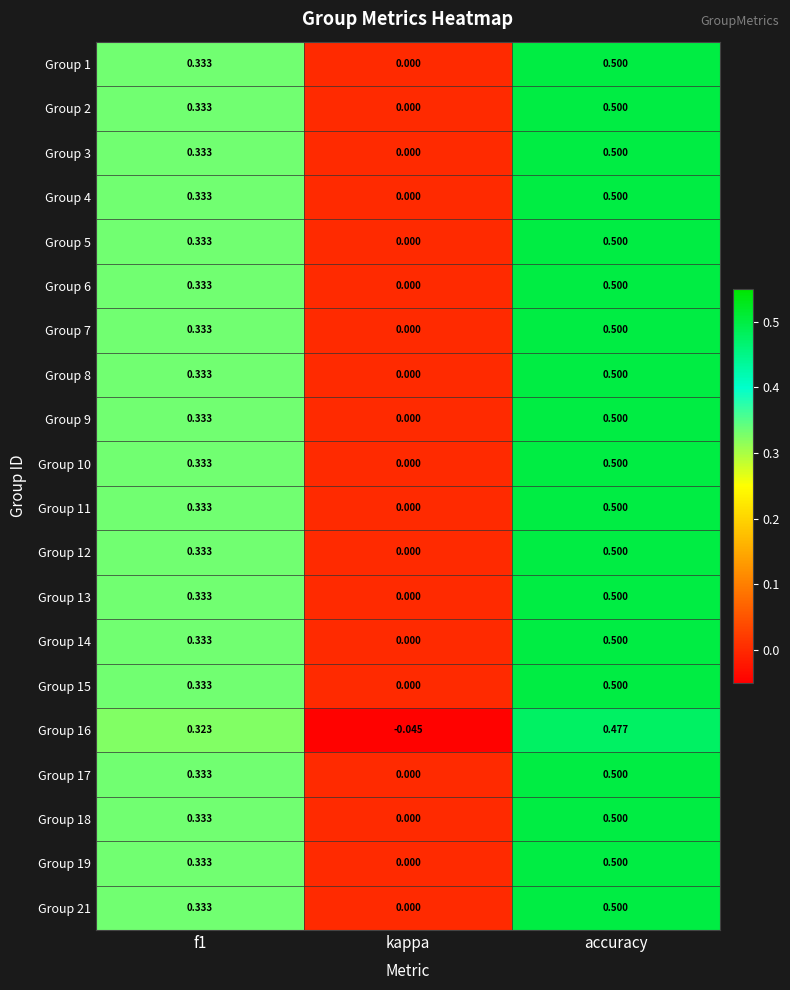

Which category has the lowest value across all series?

kappa